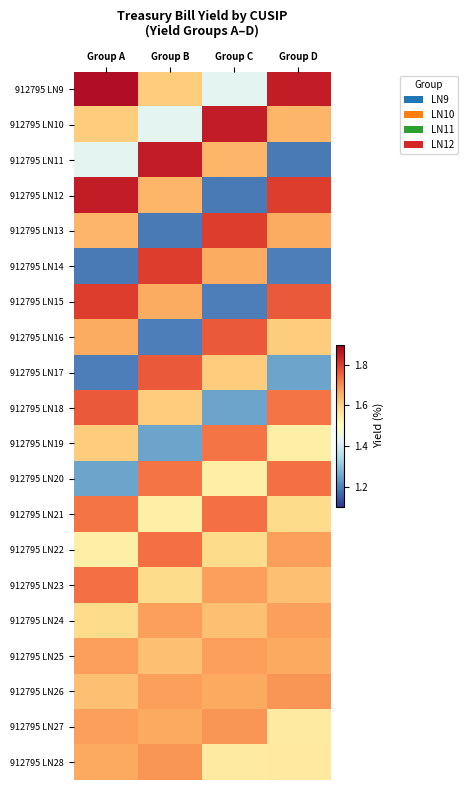

Reading left to right, extract all data points from this chart.

912795 LN9: Group A=1.9	Group B=1.6	Group C=1.4	Group D=1.9
912795 LN10: Group A=1.6	Group B=1.4	Group C=1.9	Group D=1.6
912795 LN11: Group A=1.4	Group B=1.9	Group C=1.6	Group D=1.2
912795 LN12: Group A=1.9	Group B=1.6	Group C=1.2	Group D=1.8
912795 LN13: Group A=1.6	Group B=1.2	Group C=1.8	Group D=1.7
912795 LN14: Group A=1.2	Group B=1.8	Group C=1.7	Group D=1.2
912795 LN15: Group A=1.8	Group B=1.7	Group C=1.2	Group D=1.8
912795 LN16: Group A=1.7	Group B=1.2	Group C=1.8	Group D=1.6
912795 LN17: Group A=1.2	Group B=1.8	Group C=1.6	Group D=1.2
912795 LN18: Group A=1.8	Group B=1.6	Group C=1.2	Group D=1.7
912795 LN19: Group A=1.6	Group B=1.2	Group C=1.7	Group D=1.5
912795 LN20: Group A=1.2	Group B=1.7	Group C=1.5	Group D=1.7
912795 LN21: Group A=1.7	Group B=1.5	Group C=1.7	Group D=1.6
912795 LN22: Group A=1.5	Group B=1.7	Group C=1.6	Group D=1.7
912795 LN23: Group A=1.7	Group B=1.6	Group C=1.7	Group D=1.6
912795 LN24: Group A=1.6	Group B=1.7	Group C=1.6	Group D=1.7
912795 LN25: Group A=1.7	Group B=1.6	Group C=1.7	Group D=1.7
912795 LN26: Group A=1.6	Group B=1.7	Group C=1.7	Group D=1.7
912795 LN27: Group A=1.7	Group B=1.7	Group C=1.7	Group D=1.6
912795 LN28: Group A=1.7	Group B=1.7	Group C=1.6	Group D=1.6